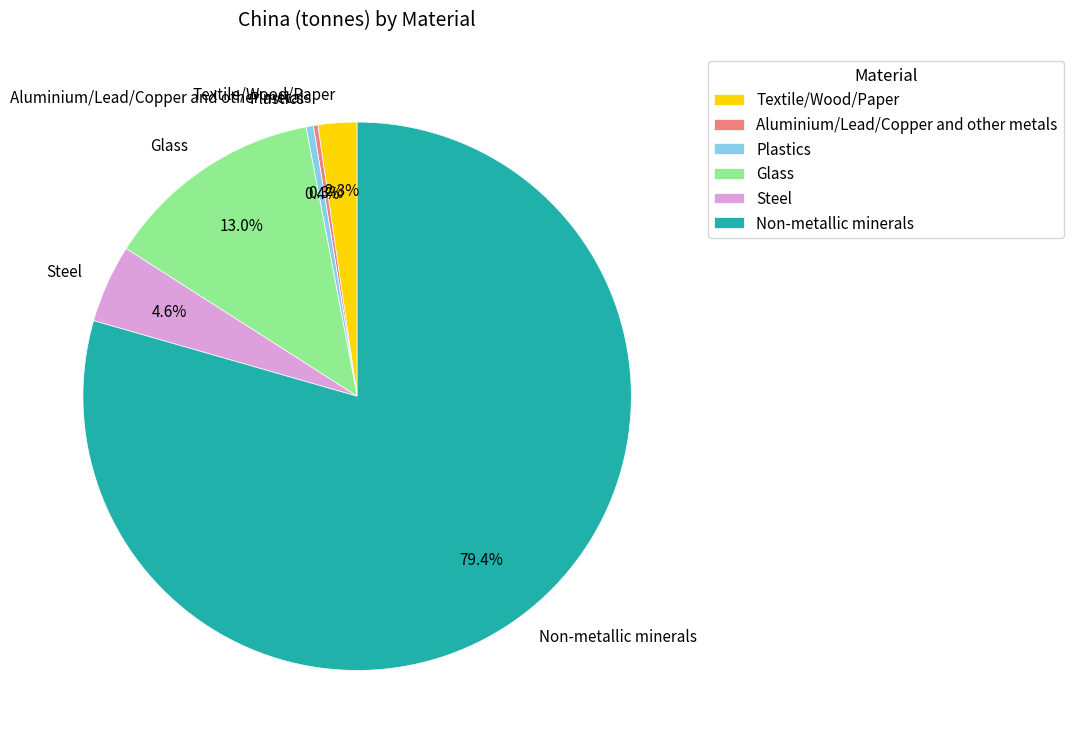

To the nearest percent, what is the combined percentage of Plastics and Non-metallic minerals?

80%